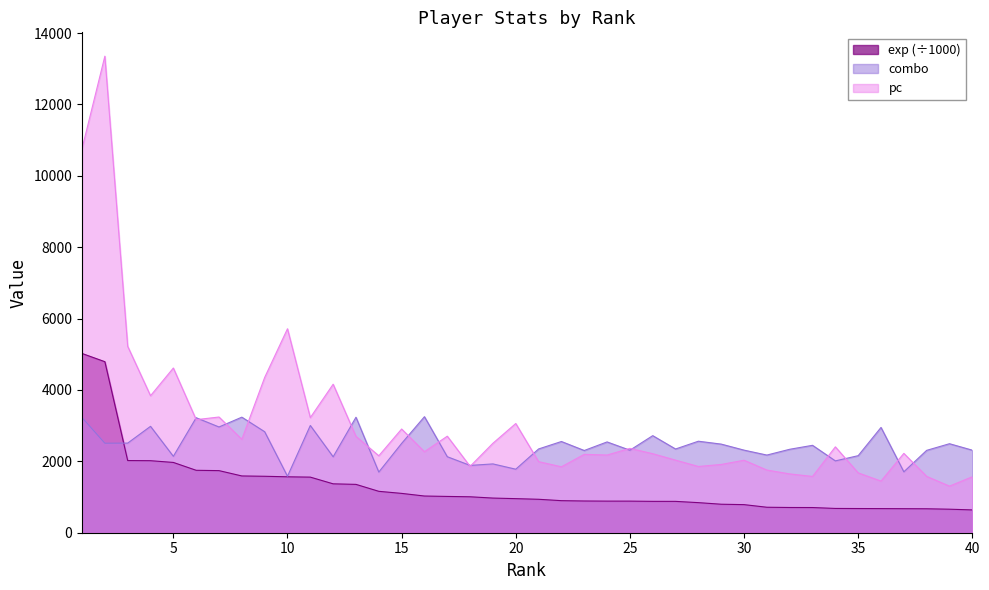

How many intersections are there between exp and combo?

1